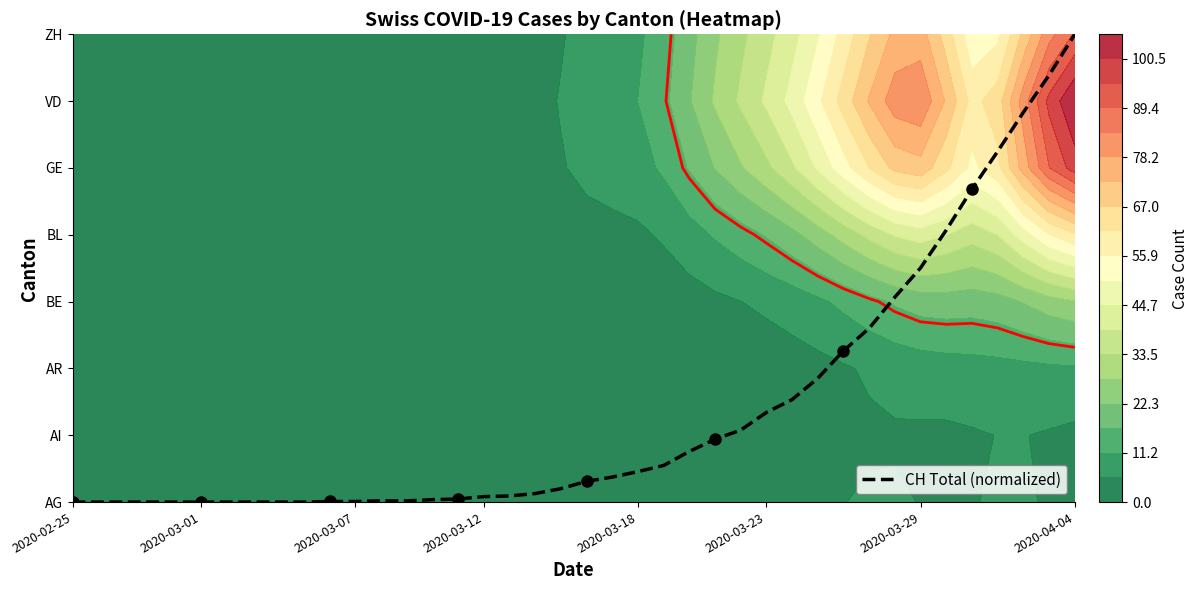

The value at 18 is 0.2. True or false?

False